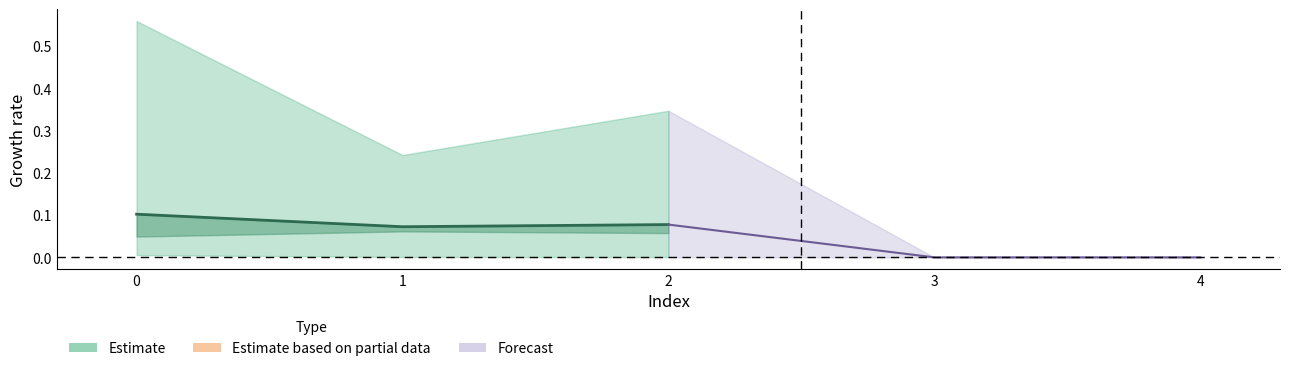

What is the sum of all Forecast avg values?

0.1